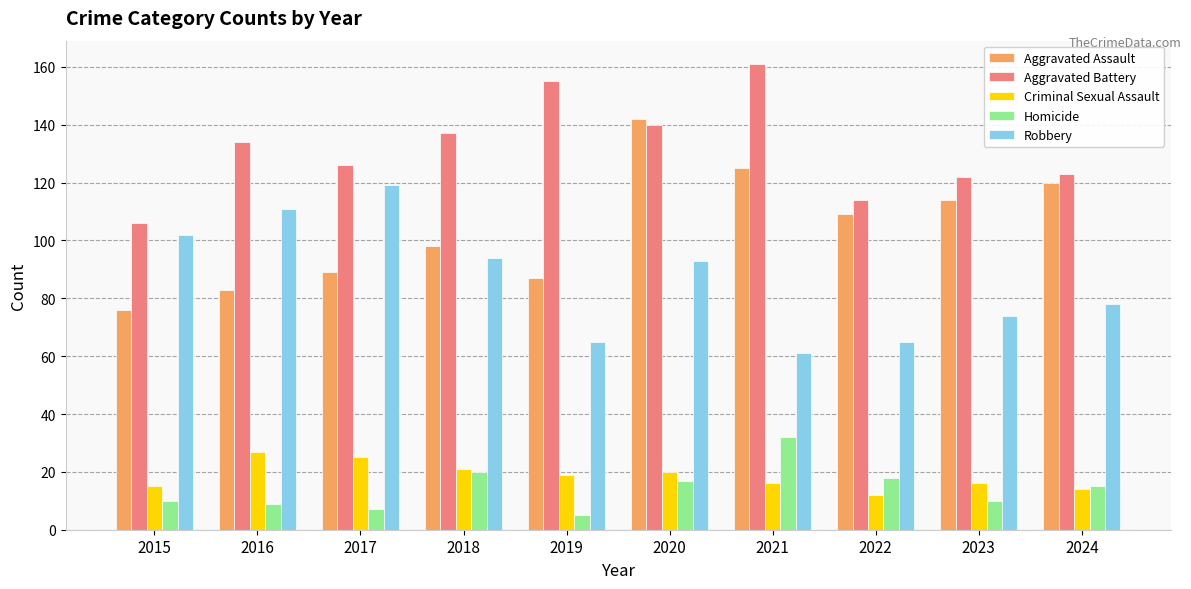

Reading right to left, list all the values displayed in this chart.

Aggravated Assault: 120	114	109	125	142	87	98	89	83	76
Aggravated Battery: 123	122	114	161	140	155	137	126	134	106
Criminal Sexual Assault: 14	16	12	16	20	19	21	25	27	15
Homicide: 15	10	18	32	17	5	20	7	9	10
Robbery: 78	74	65	61	93	65	94	119	111	102